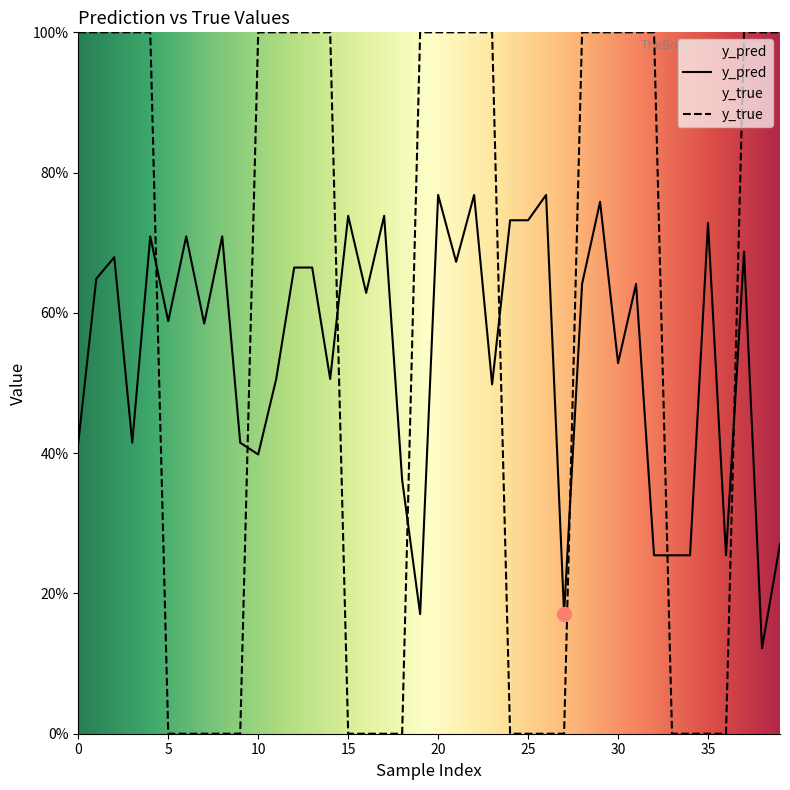

What is the difference between the maximum and minimum values in the y_pred series?

0.6